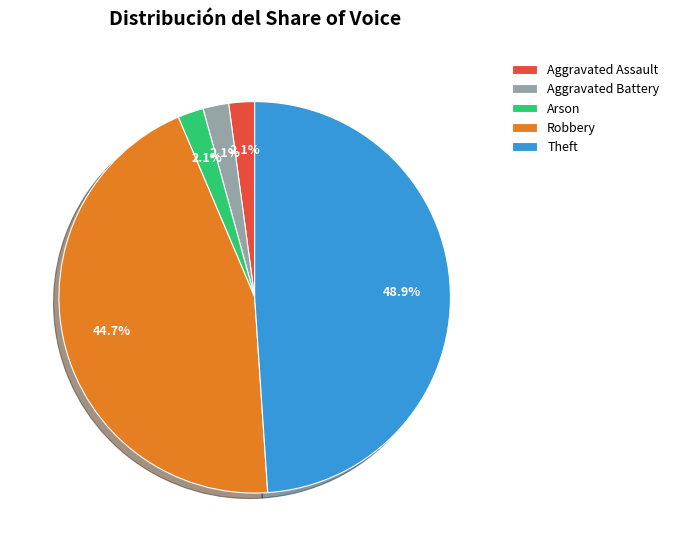

To the nearest percent, what percentage of the pie is Robbery?

45%